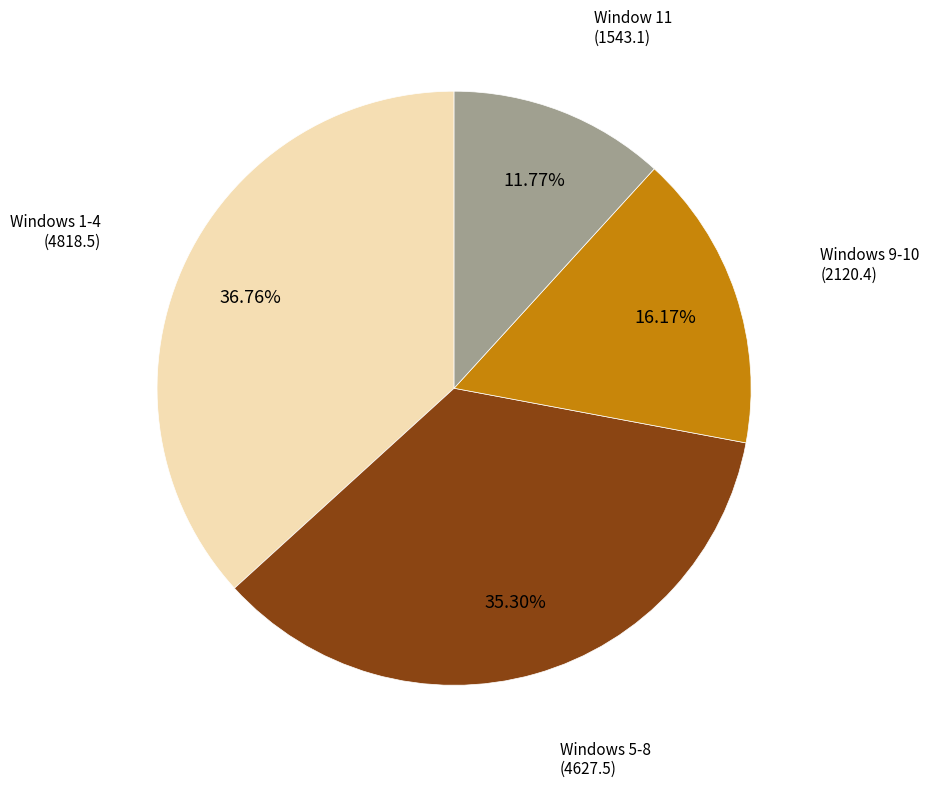

Which has a higher value, Windows 9-10 or Windows 5-8?

Windows 5-8